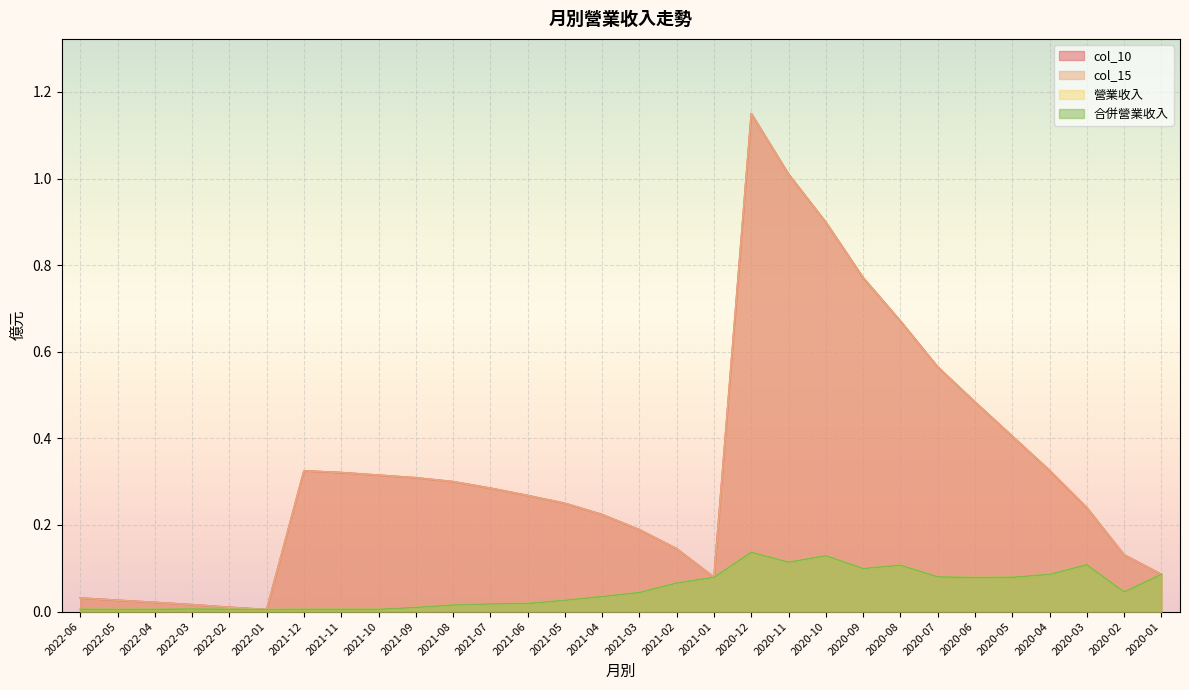

Which series changed the most between 2021-06 and 2020-01?

col_10